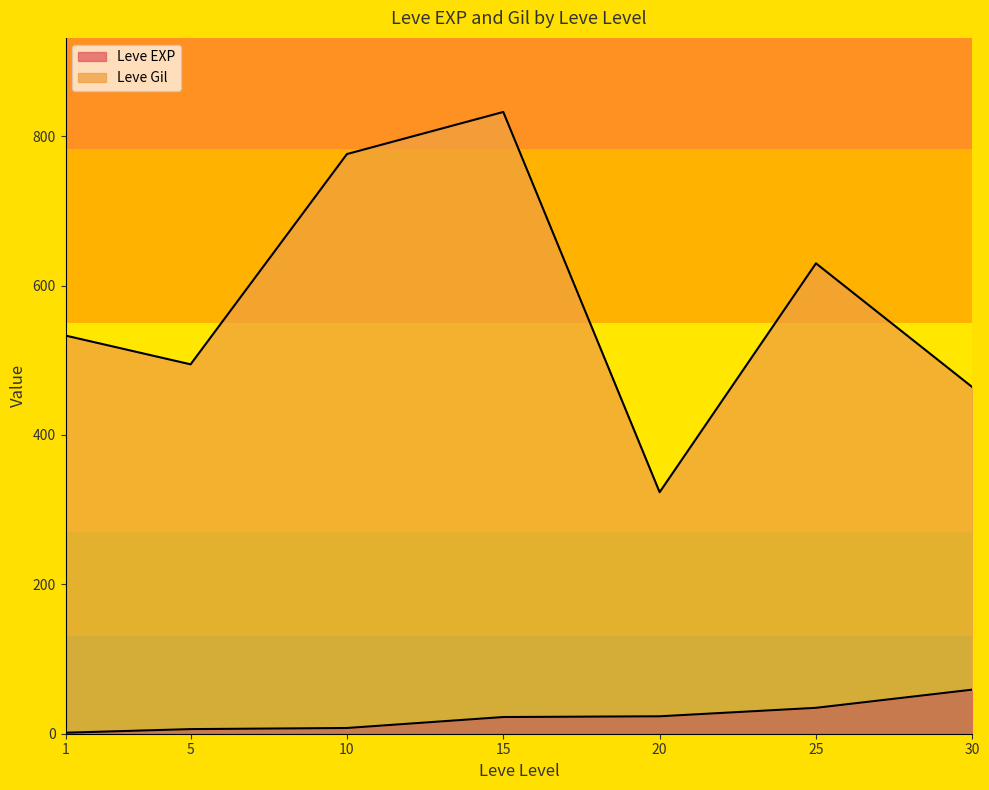

What are all the series names shown in the legend?

Leve EXP, Leve Gil